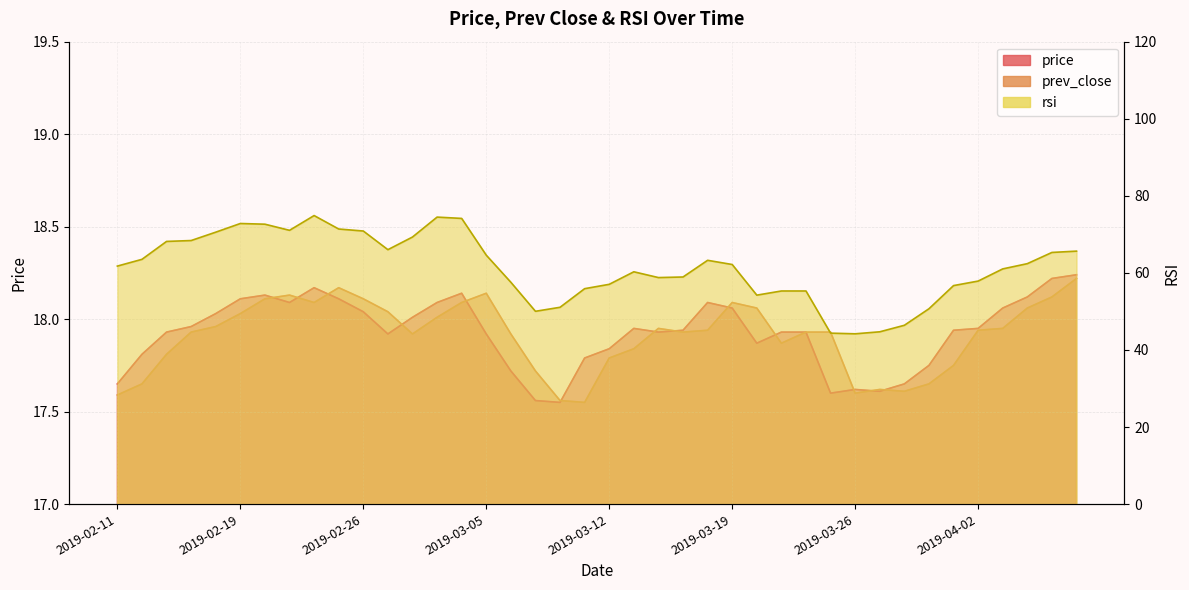

Which series has the largest total across all categories?

rsi